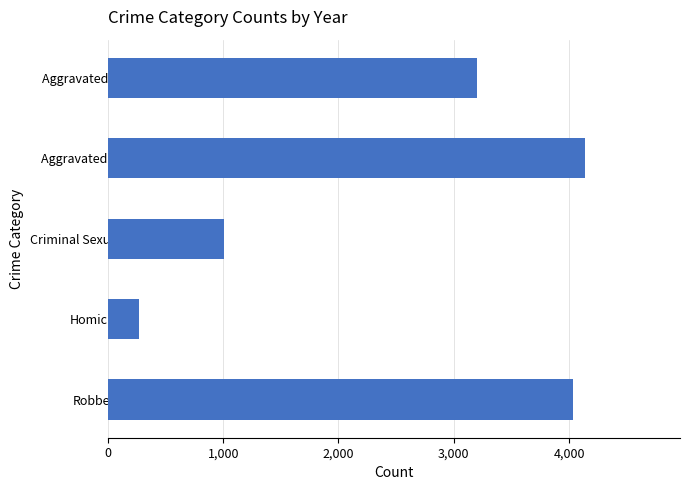

True or false: the data shows 5386 at Aggravated Assault.

False